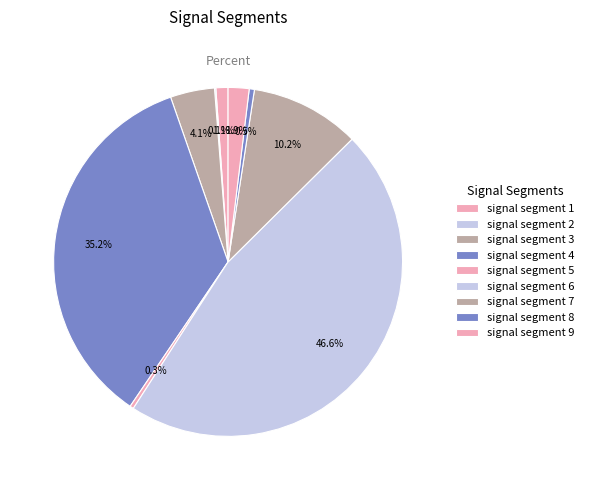

Does any single category account for the majority?

No